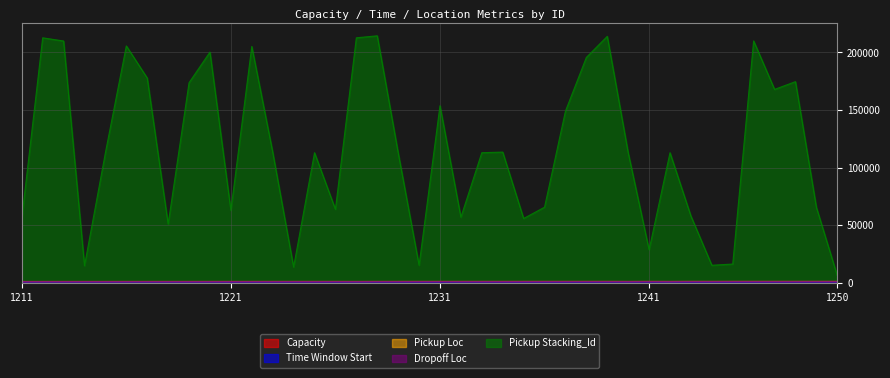

What are all the series names shown in the legend?

Capacity, Time Window Start, Pickup Loc, Dropoff Loc, Pickup Stacking_Id